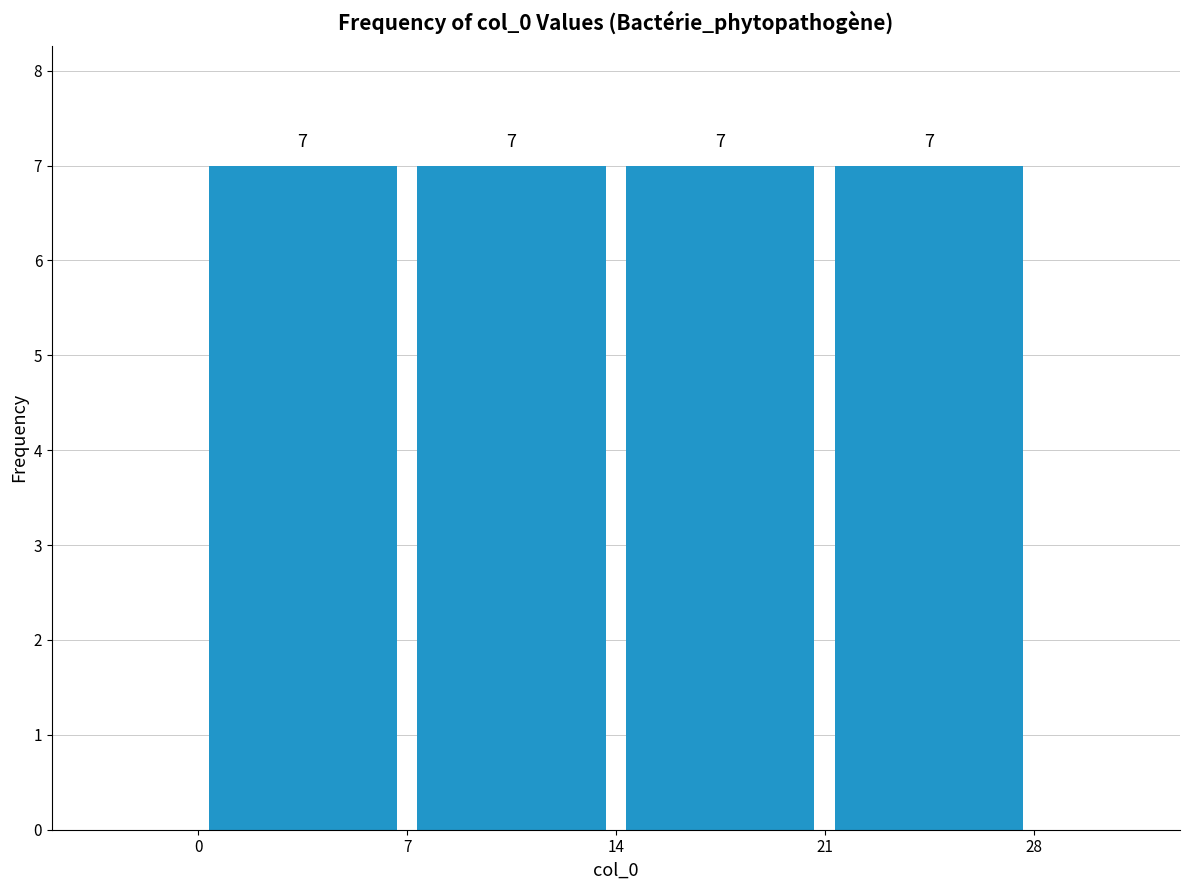

Reading left to right, transcribe this chart: for each bar, give the range it covers on the x-axis and its height.

0 to 7: 7
7 to 14: 7
14 to 21: 7
21 to 28: 7